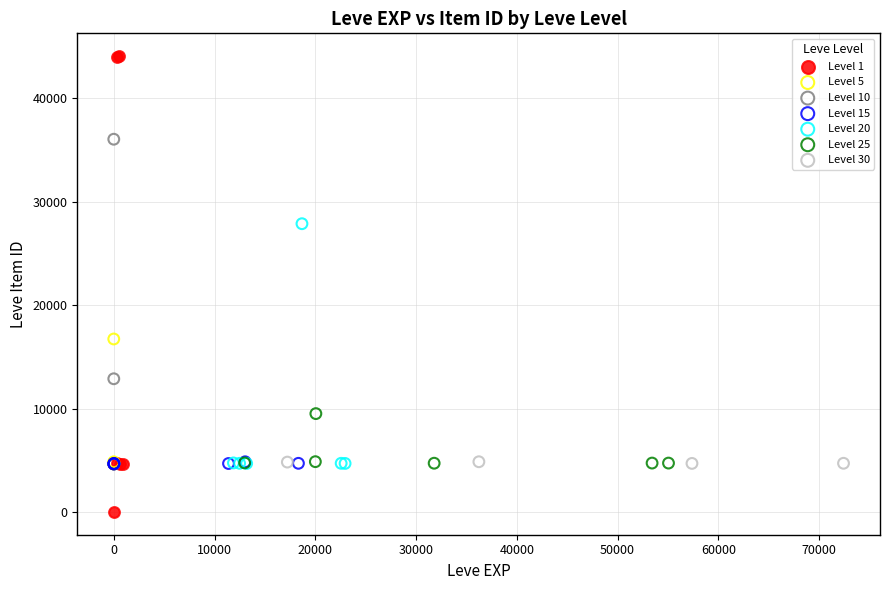

What are all the series names shown in the legend?

Level 1, Level 5, Level 10, Level 15, Level 20, Level 25, Level 30